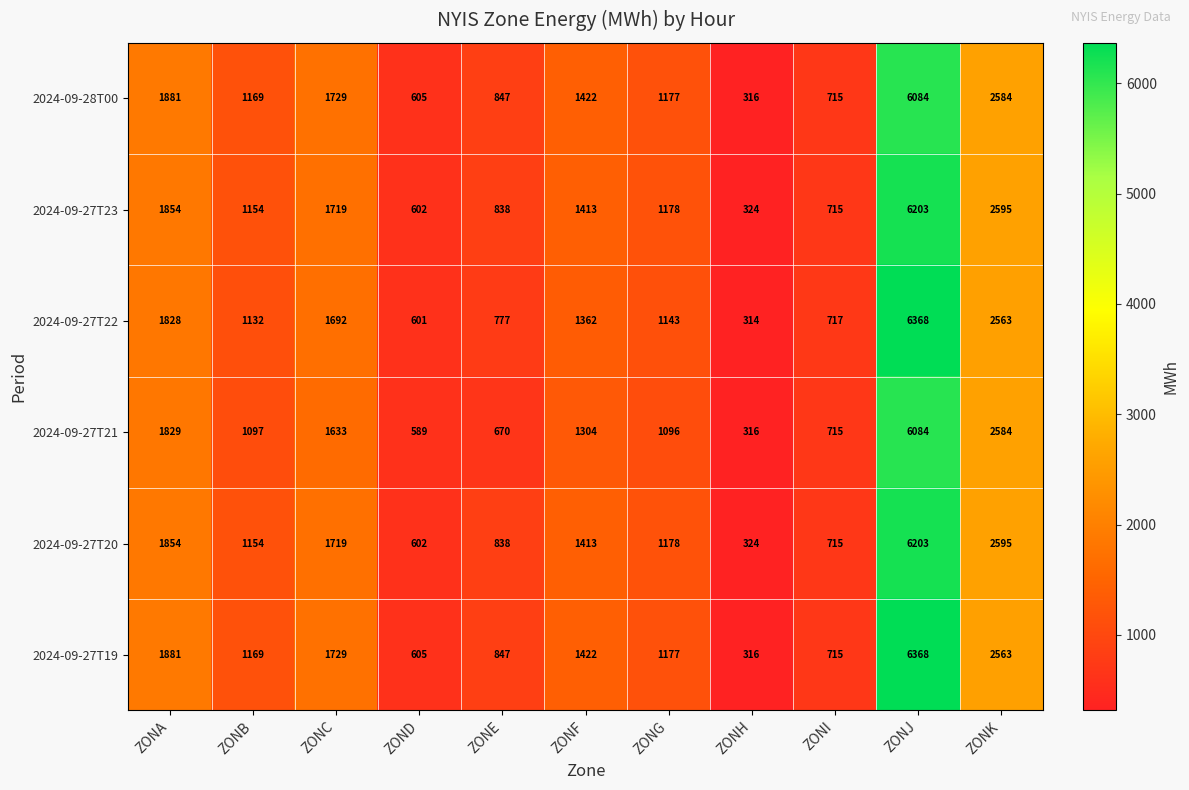

At which category is the sum across all series the highest?

ZONJ